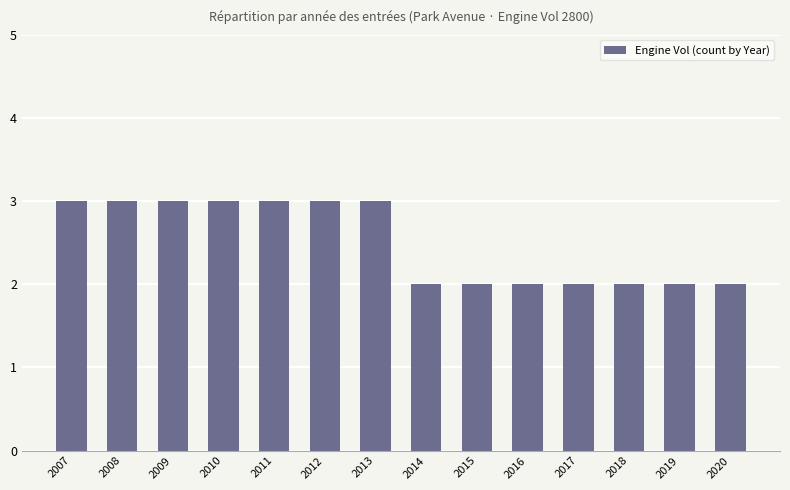

Reading left to right, list all the values displayed in this chart.

3	3	3	3	3	3	3	2	2	2	2	2	2	2